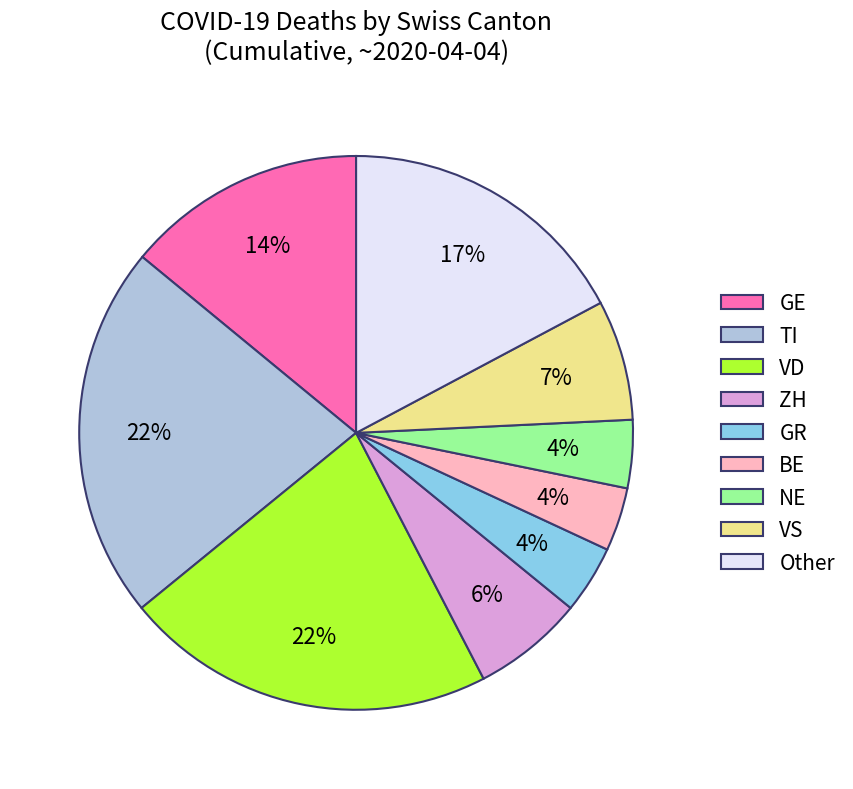

Does any single category account for the majority?

No